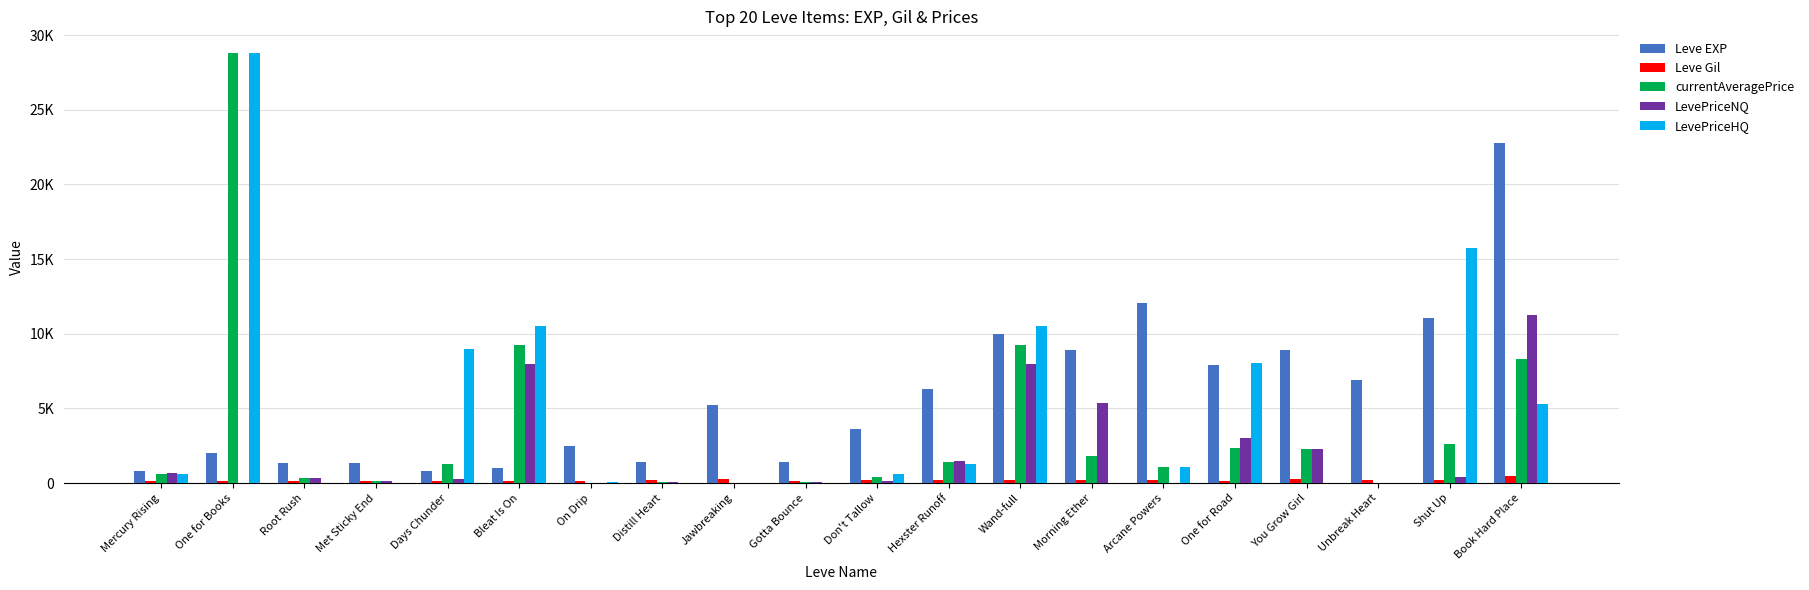

Reading left to right, list all the values displayed in this chart.

Leve EXP: 800	2040	1330	1330	800	980	2490	1420	5220	1420	3600	6280	9990	8930	12030	7880	8930	6880	11040	22790
Leve Gil: 113	114	114	115	112	112	139	169	293	140	170	169	191	169	230	168	284	175	230	468
currentAveragePrice: 620	28813	349	144	1252	9263	8	95	0	43	430	1387	9263	1786	1083	2324	2300	0	2596	8284
LevePriceNQ: 700	0	349	159	261	8000	16	95	0	43	126	1500	8000	5358	0	3000	2300	0	402	11250
LevePriceHQ: 580	28813	0	25	9000	10526	90	0	0	0	612	1275	10526	0	1083	8020	0	0	15757	5319